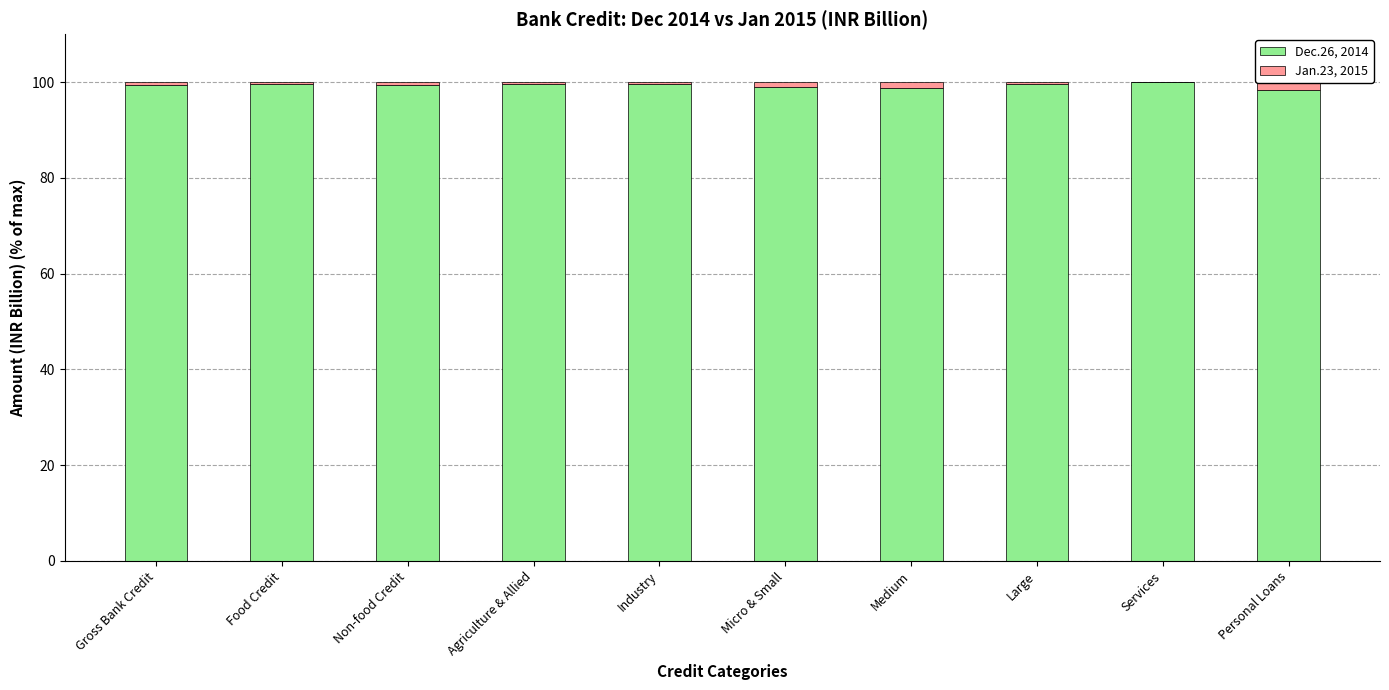

What are all the series names shown in the legend?

Dec.26, 2014, Jan.23, 2015